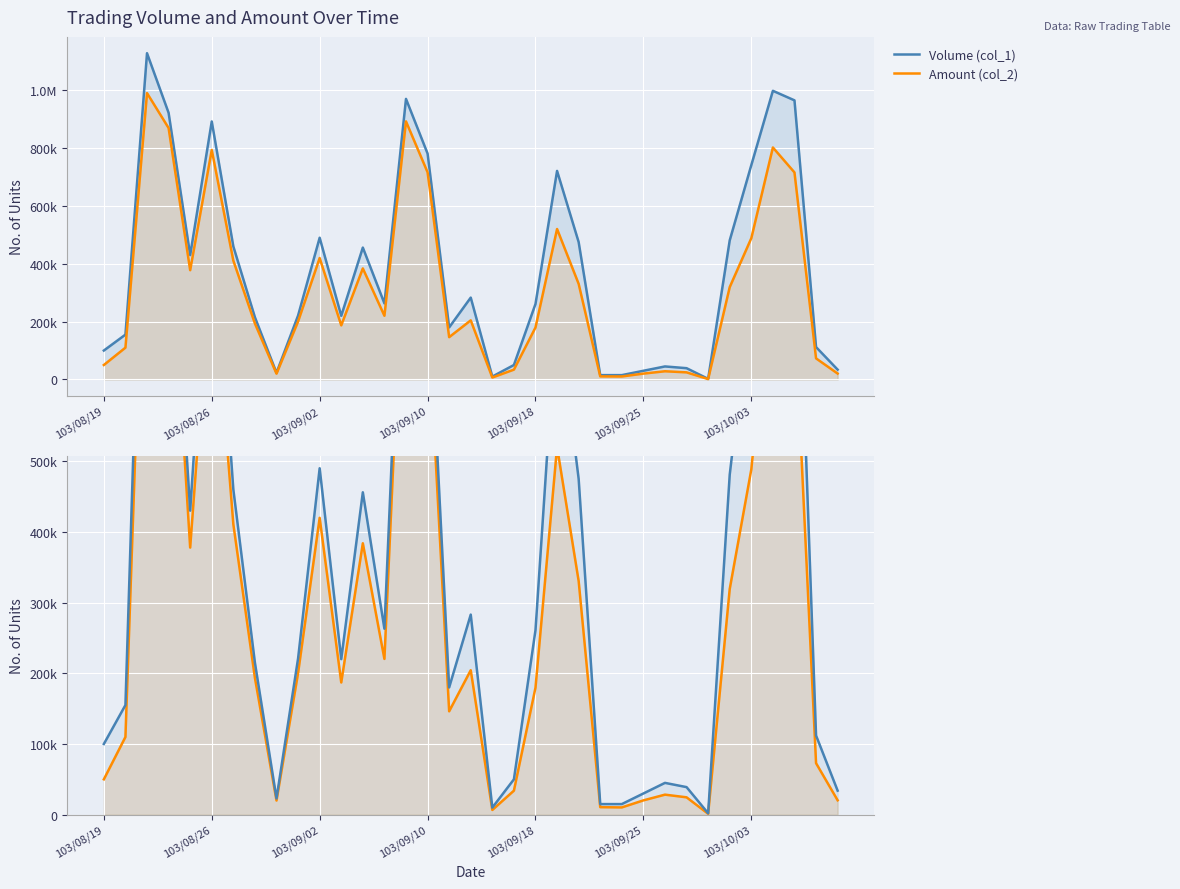

How many lines are shown in the chart?

2